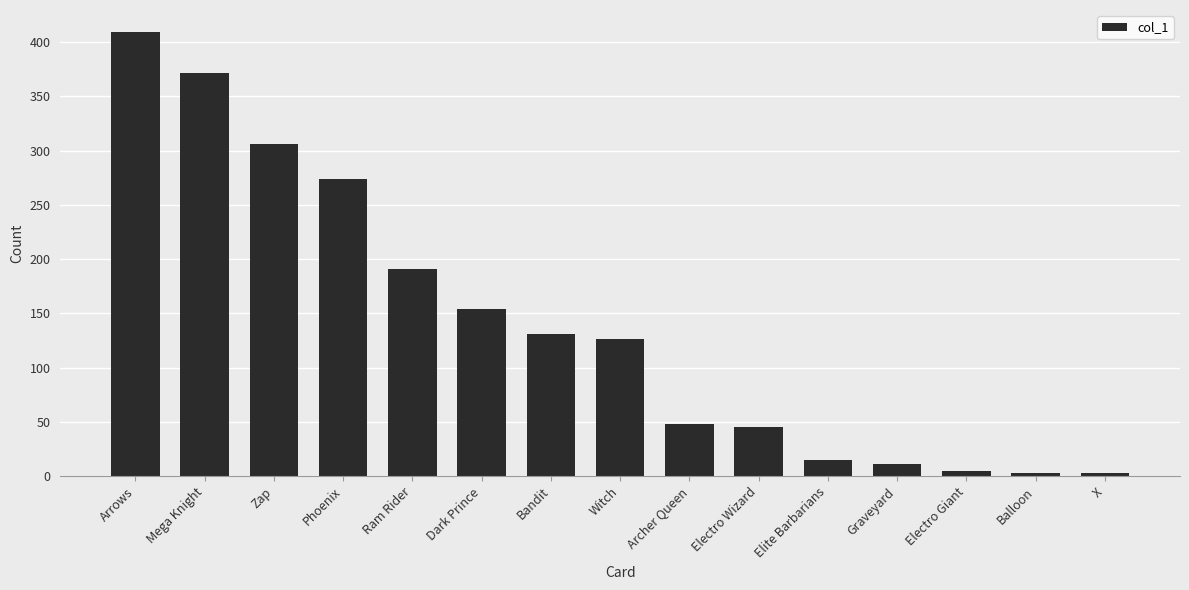

Reading right to left, extract all data points from this chart.

3	3	5	11	15	45	48	126	131	154	191	274	306	371	409